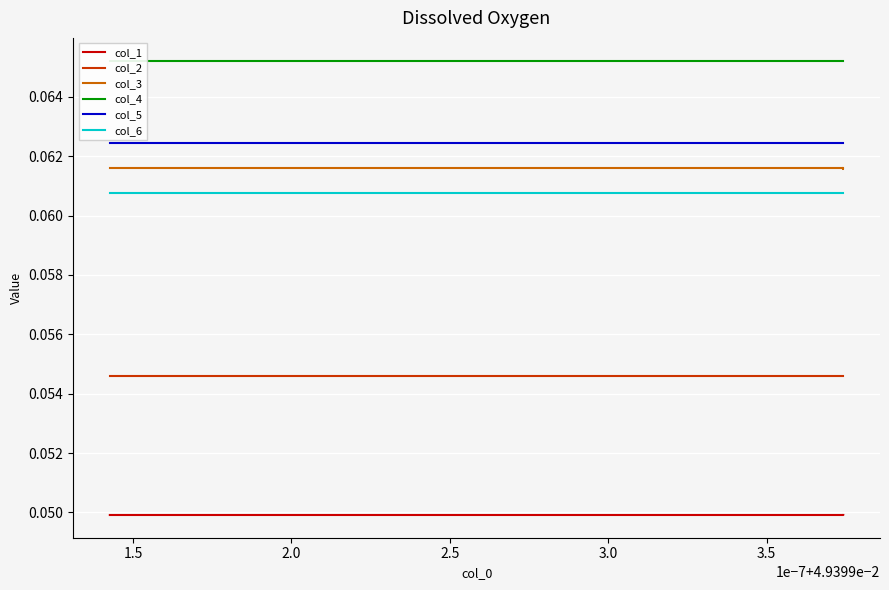

Which series has the largest total across all categories?

col_4